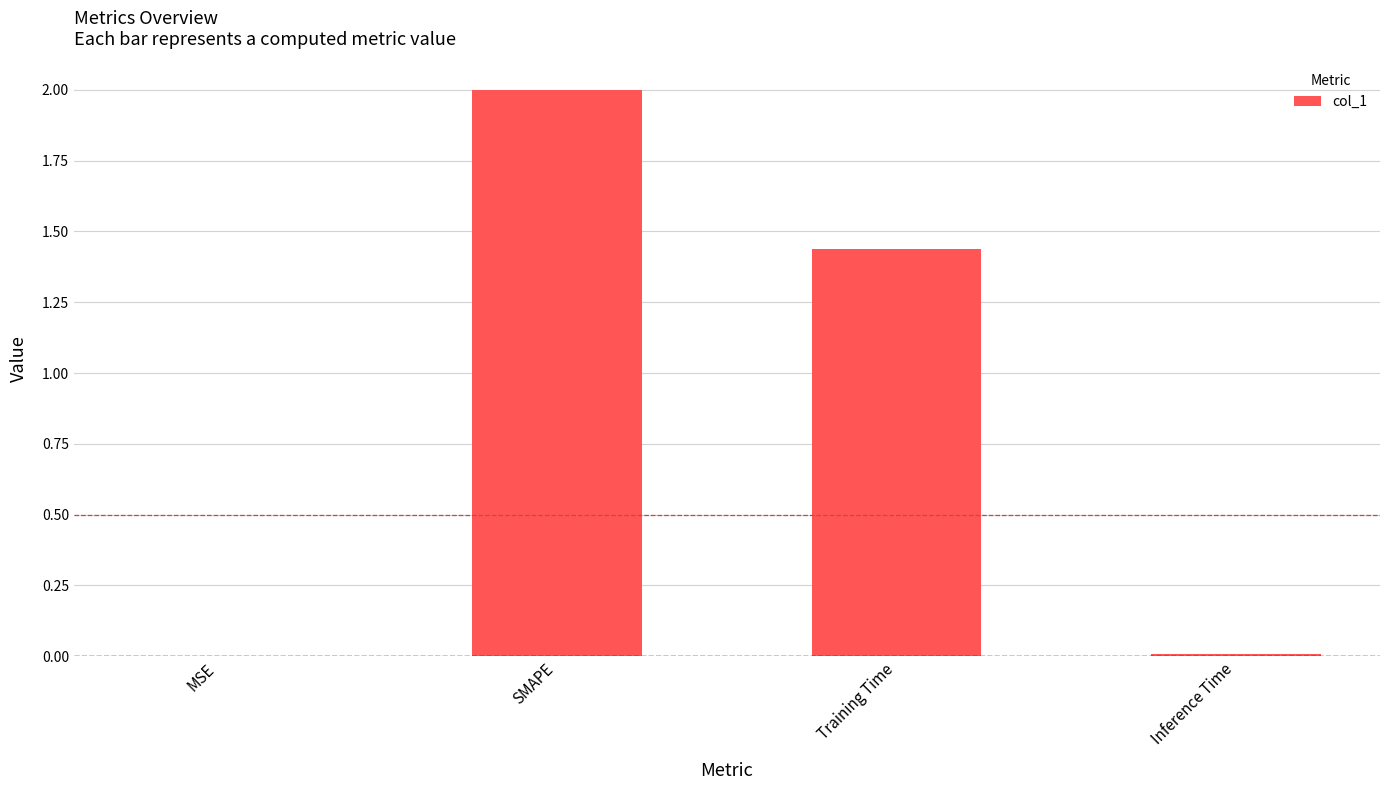

Which label corresponds to the largest value in the chart?

SMAPE